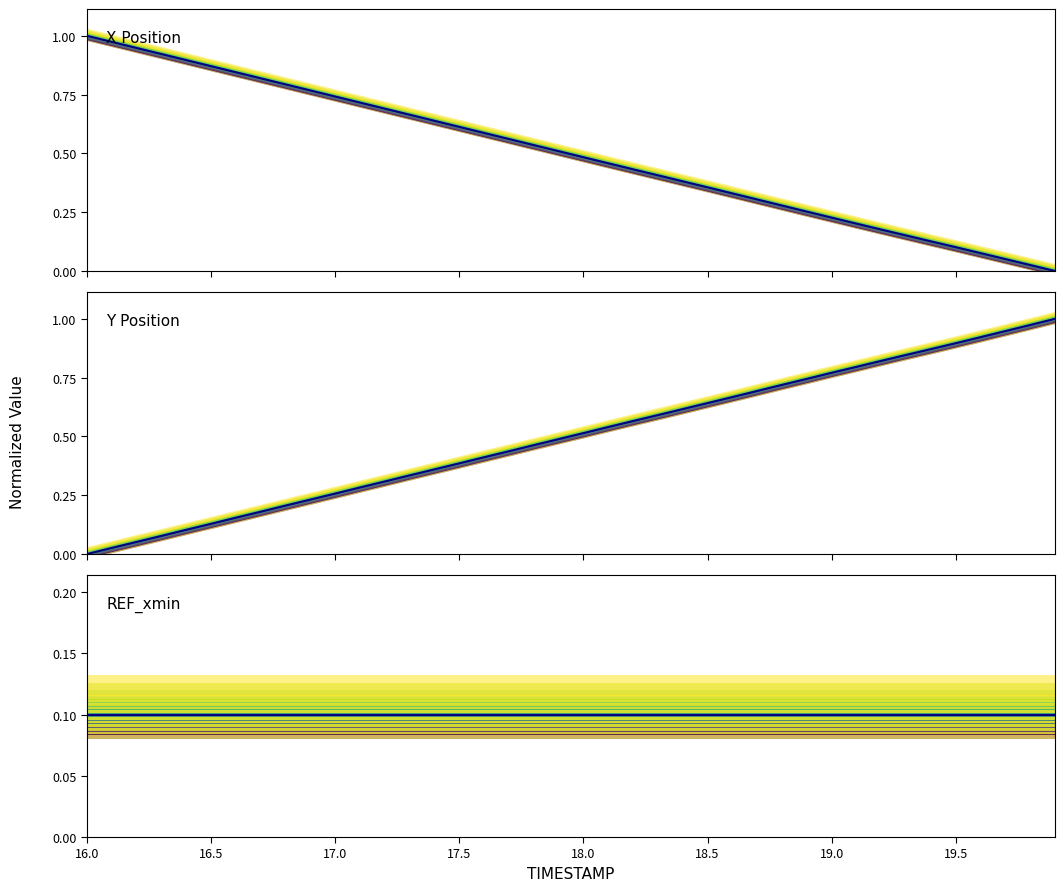

Is the value of REF_xmin at 11 greater than the value of Y Position at 30?

No